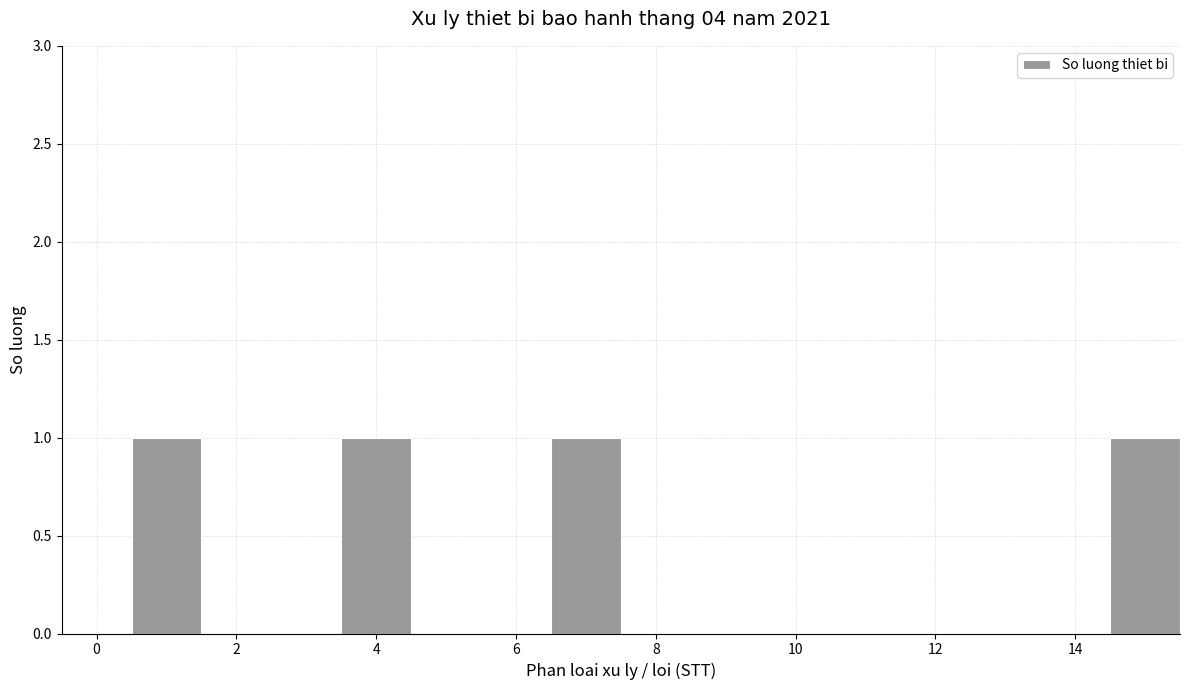

Reading left to right, transcribe this chart: for each bar, give the range it covers on the x-axis and its height. Neither the bar edges nor the heights are printed on the chart, so give them approximately, as read against the axes.

-0.5 to 0.5: 0
0.5 to 1.5: 1
1.5 to 2.5: 0
2.5 to 3.5: 0
3.5 to 4.5: 1
4.5 to 5.5: 0
5.5 to 6.5: 0
6.5 to 7.5: 1
7.5 to 8.5: 0
8.5 to 9.5: 0
9.5 to 10.5: 0
10.5 to 11.5: 0
11.5 to 12.5: 0
12.5 to 13.5: 0
13.5 to 14.5: 0
14.5 to 15.5: 1